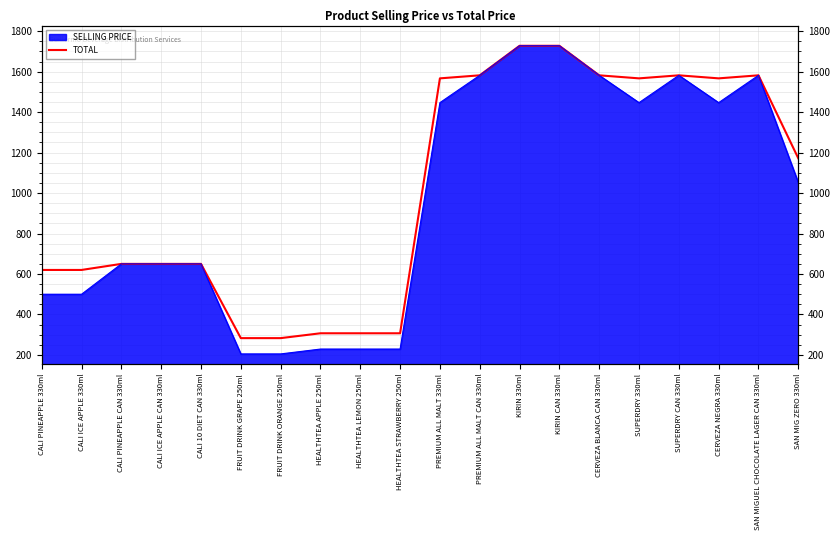

How many lines are shown in the chart?

1